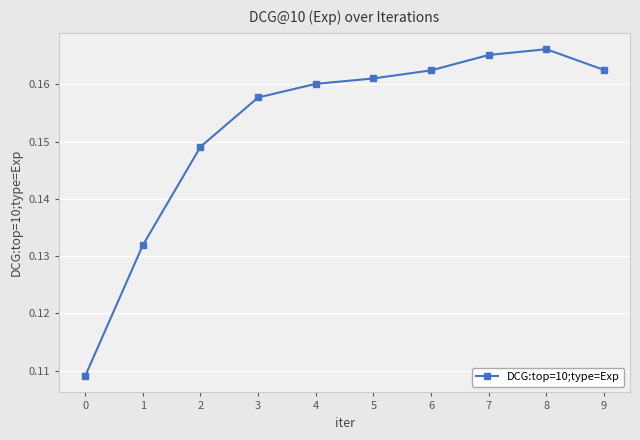

True or false: there are more than 2 points higher than both neighbors.

False